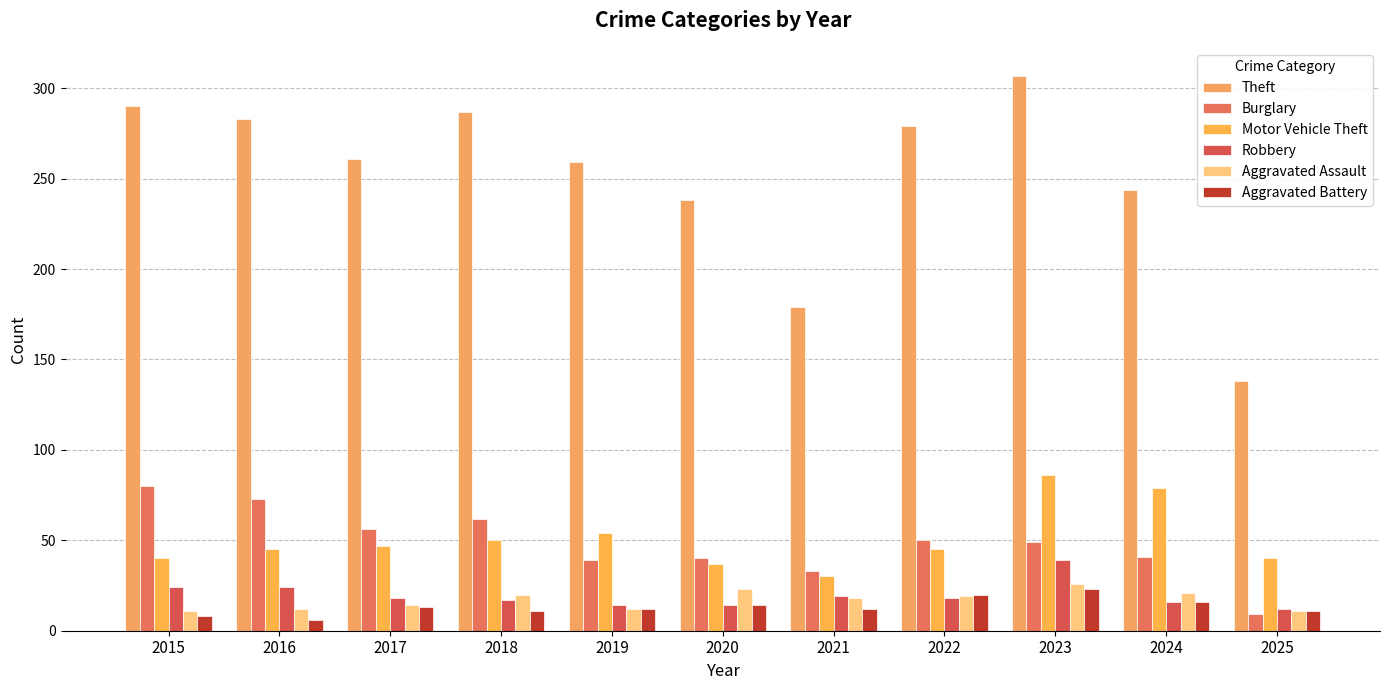

How many groups of bars are there?

11